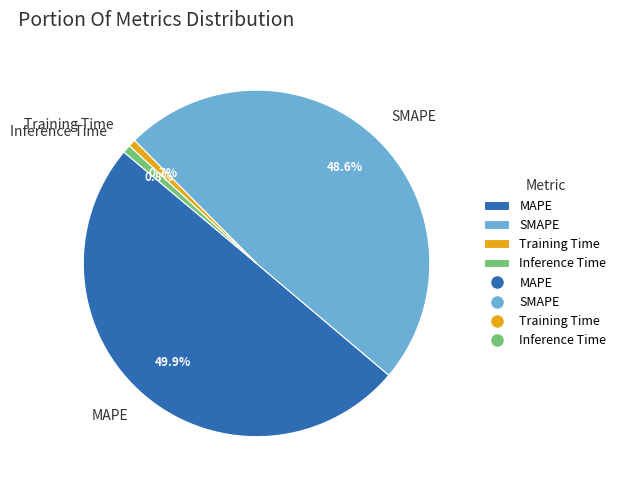

Is Training Time the majority of the pie?

No